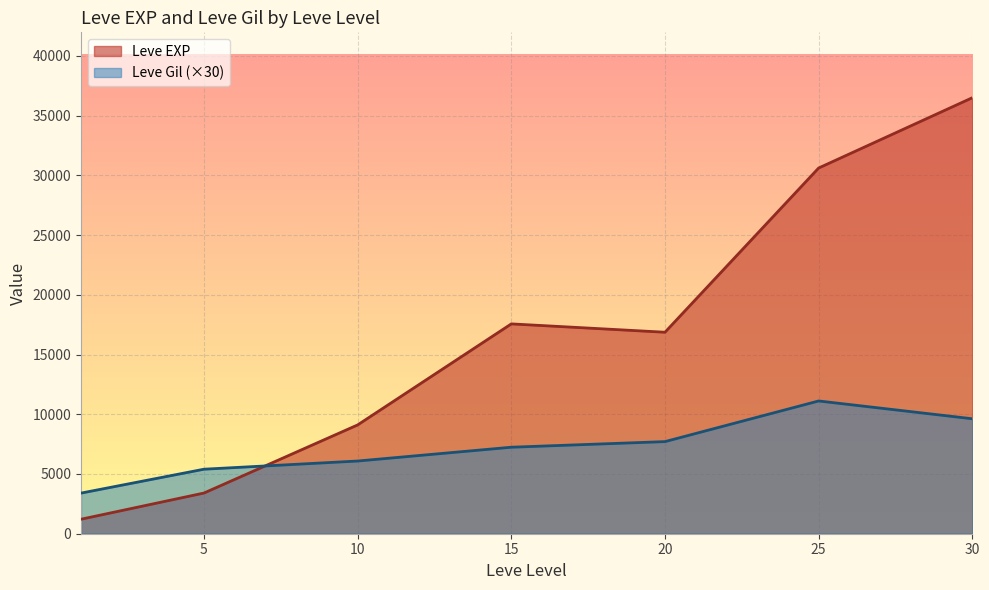

Rank the series by their maximum value, from highest to lowest.

Leve EXP, Leve Gil (×30)